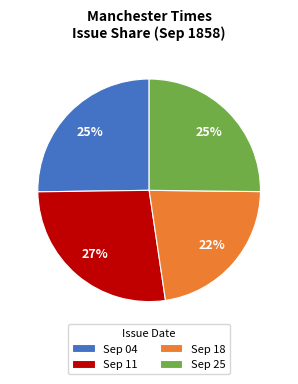

Does any single category account for the majority?

No